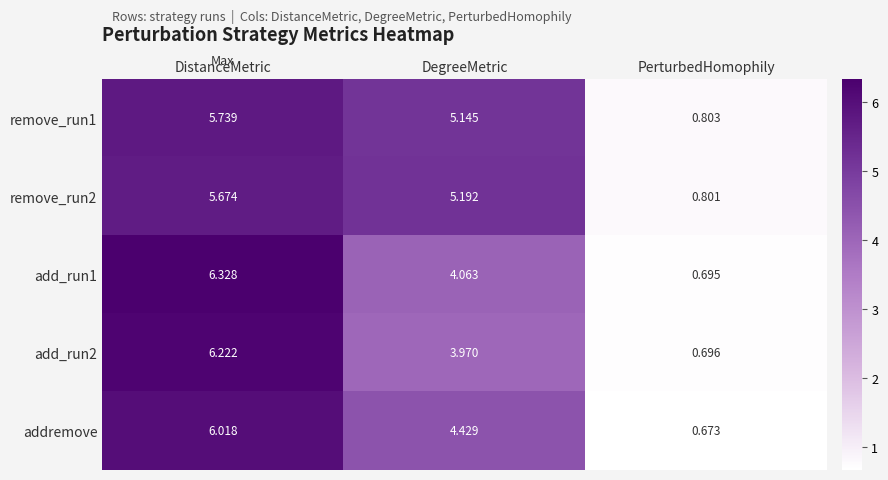

At which label is remove_run2 closest to 3?

DegreeMetric